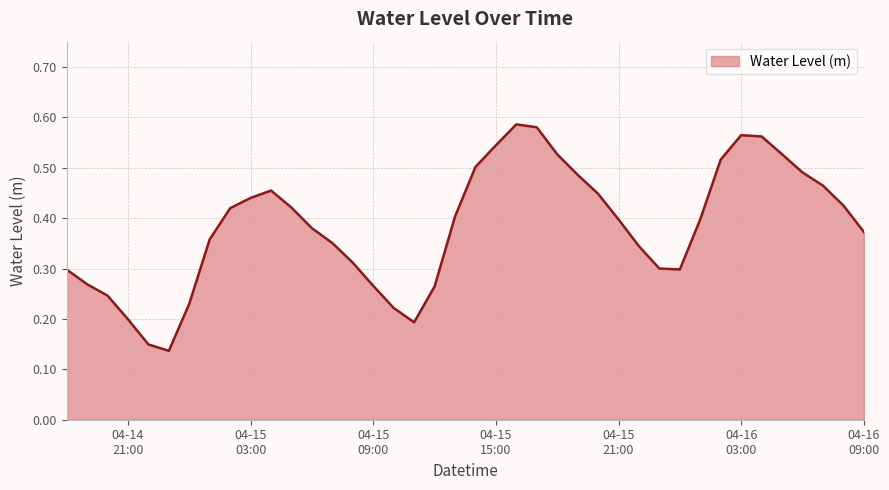

How many series are shown in this chart?

1